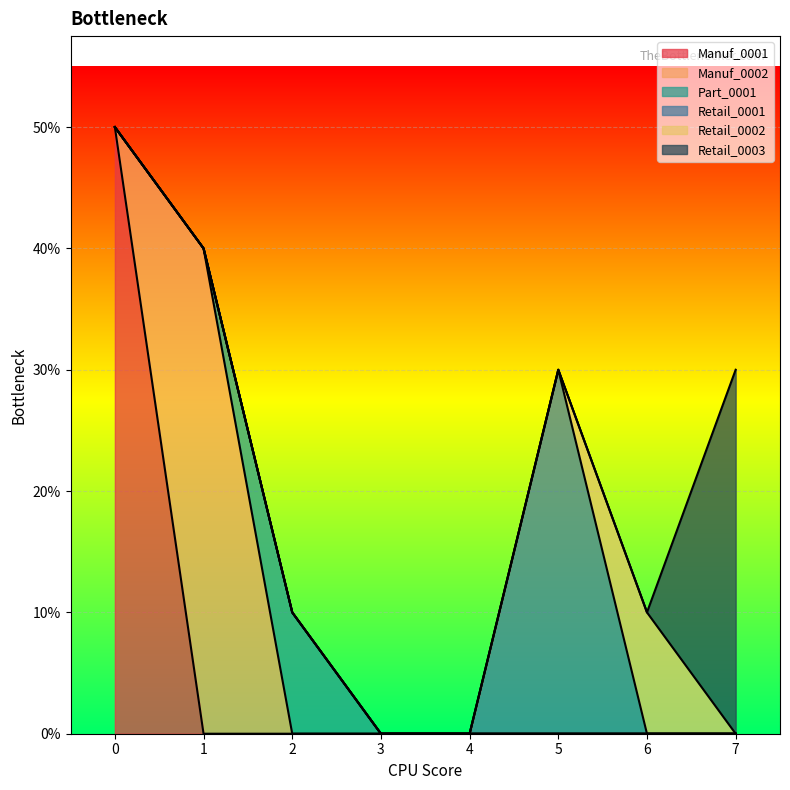

List the labels in order of Retail_0003 value, smallest first.

0, 1, 2, 3, 4, 5, 6, 7